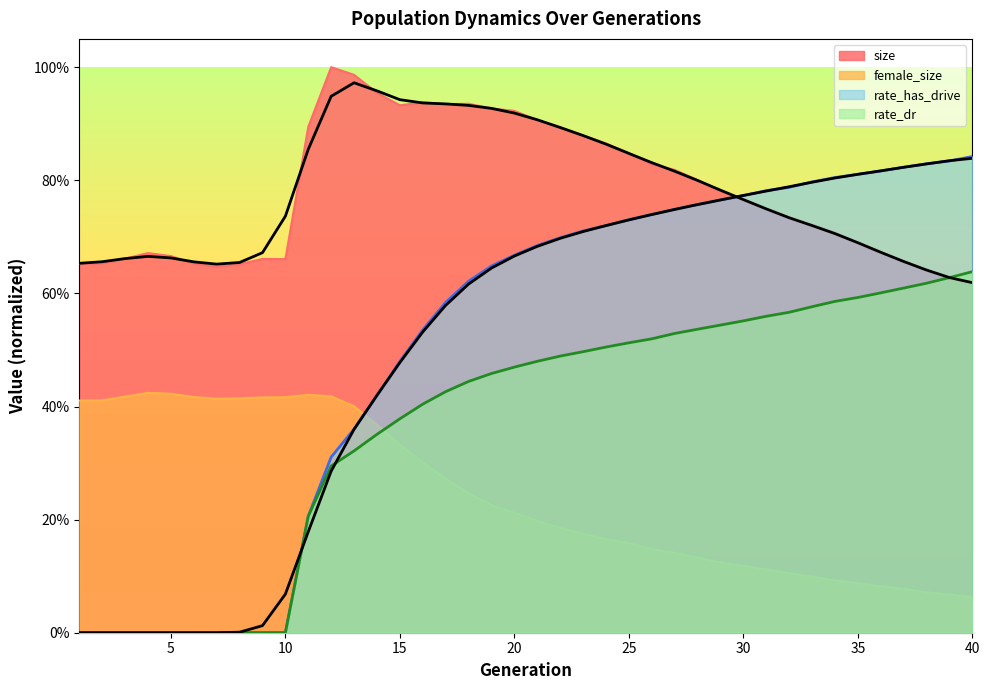

List the series in order of their peak value, lowest first.

female_size, rate_dr, rate_has_drive, size